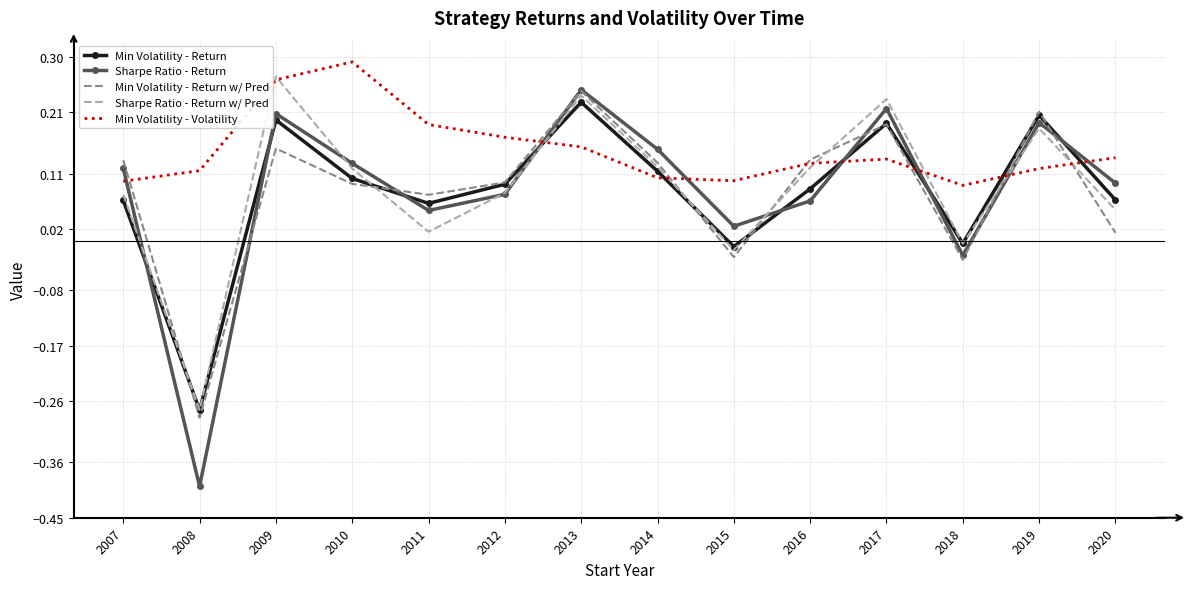

In Sharpe Ratio - Return w/ Pred, how many points are higher than both neighbors (excluding endpoints)?

4